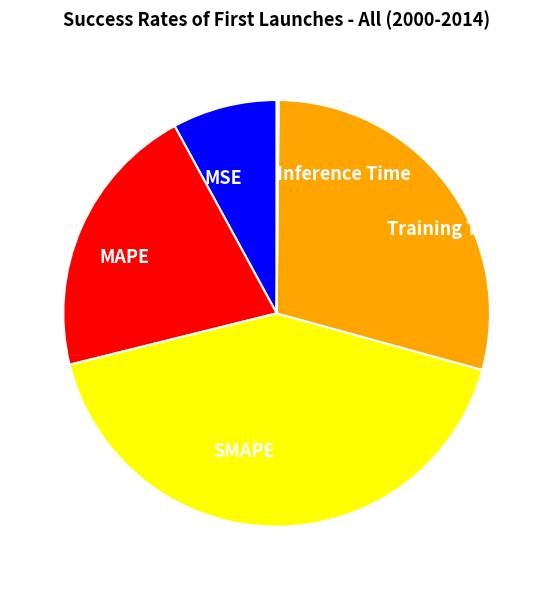

Does MSE account for over 50% of the chart?

No